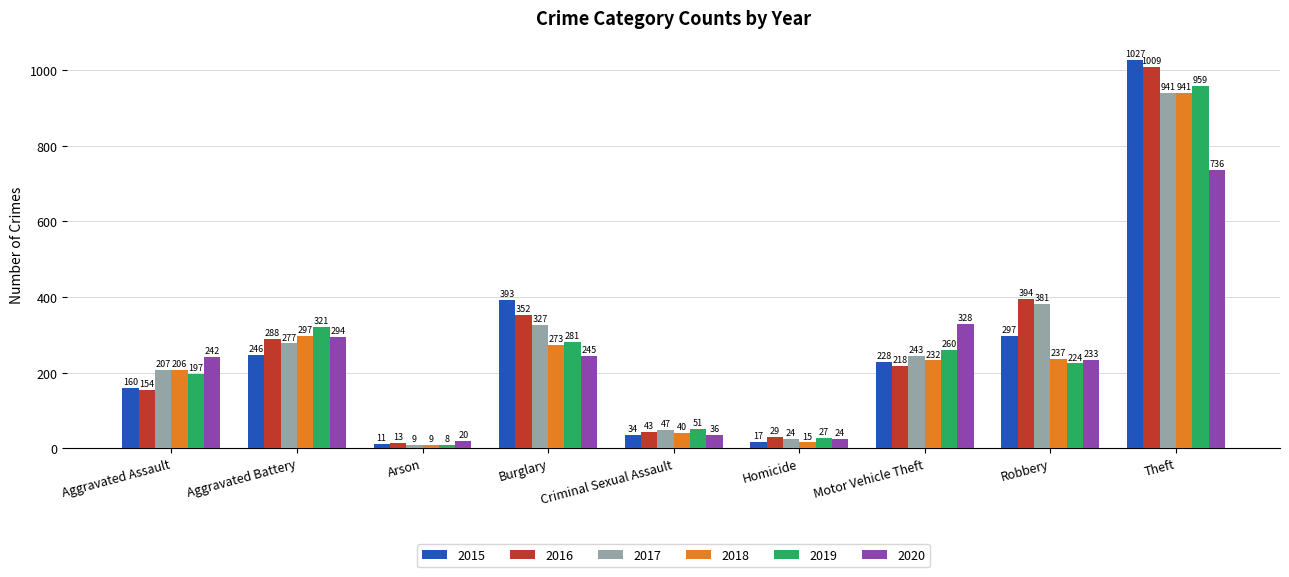

The 2017 series shows 381 at Robbery. True or false?

True